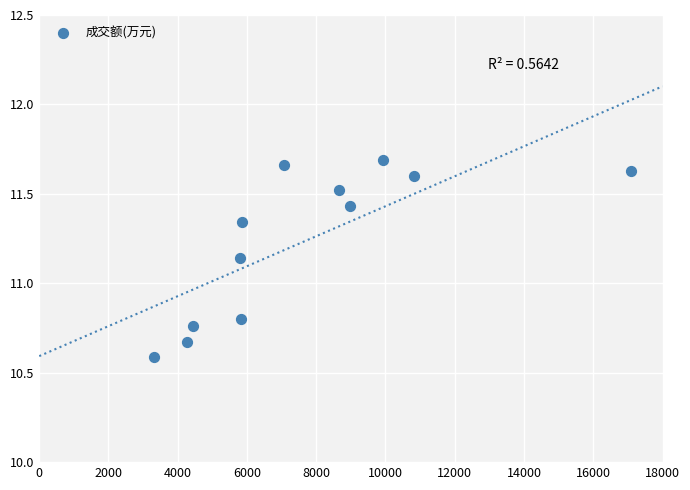

What is the range of X values (max minus min)?

13772.0